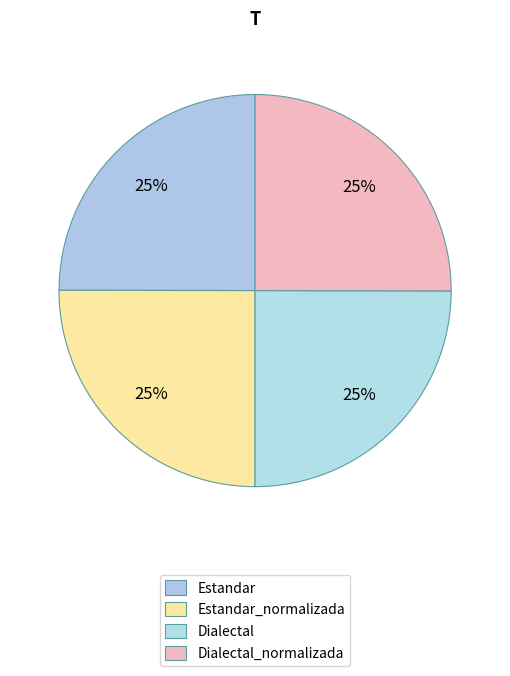

Is it true that Dialectal_normalizada is 40% of the pie?

False